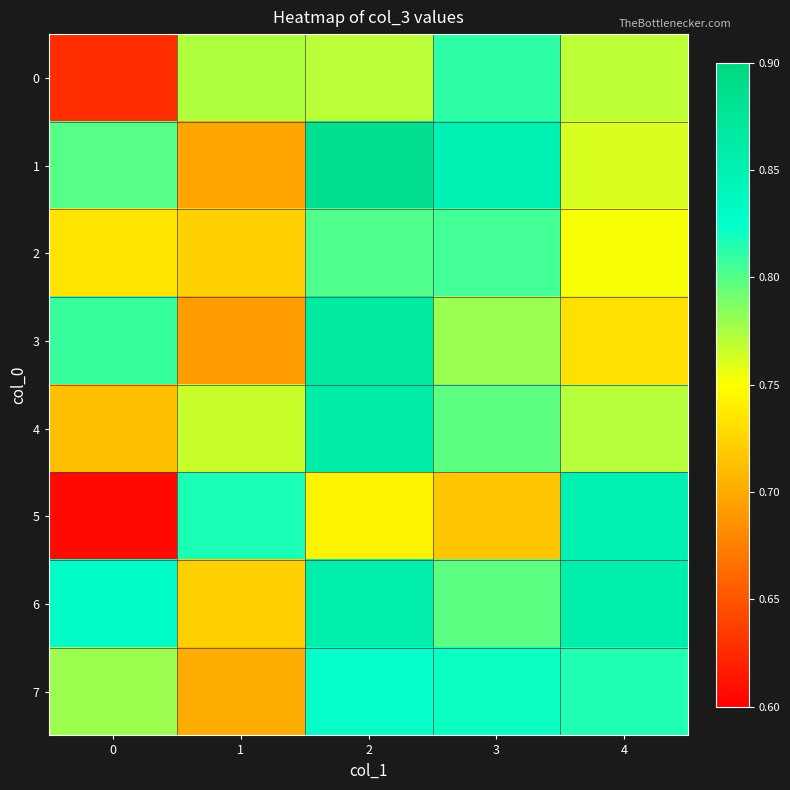

What is the spread (max minus min) of values at 3?

0.1